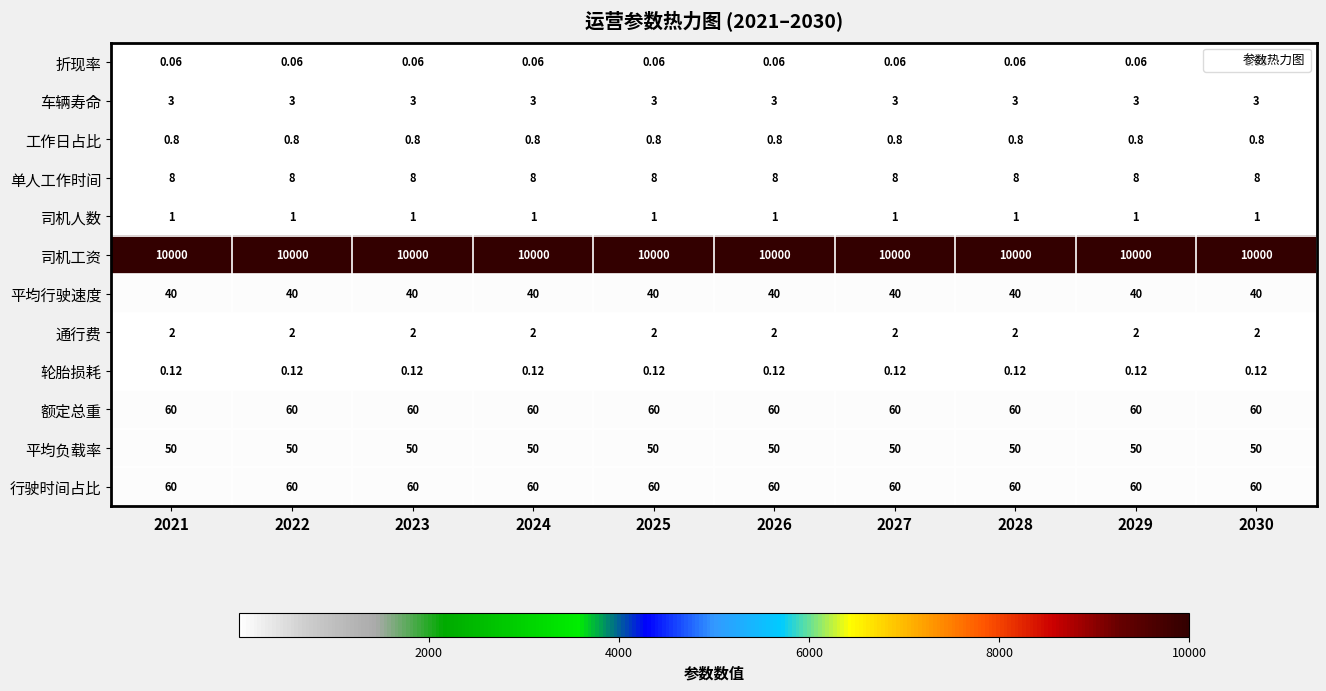

Which series has the largest total across all categories?

司机工资